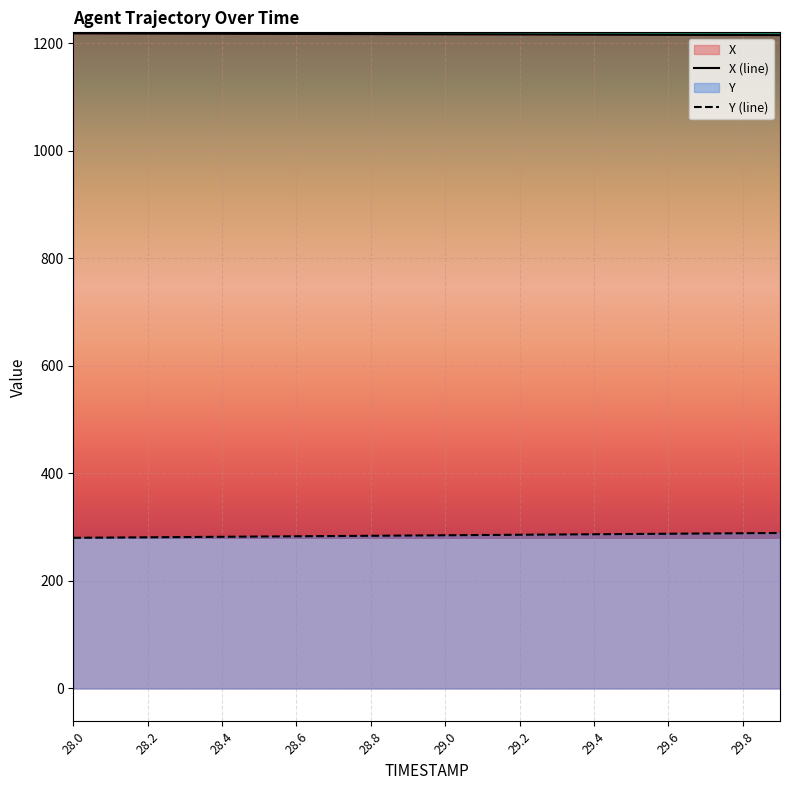

Which series has the largest range (max minus min)?

Y